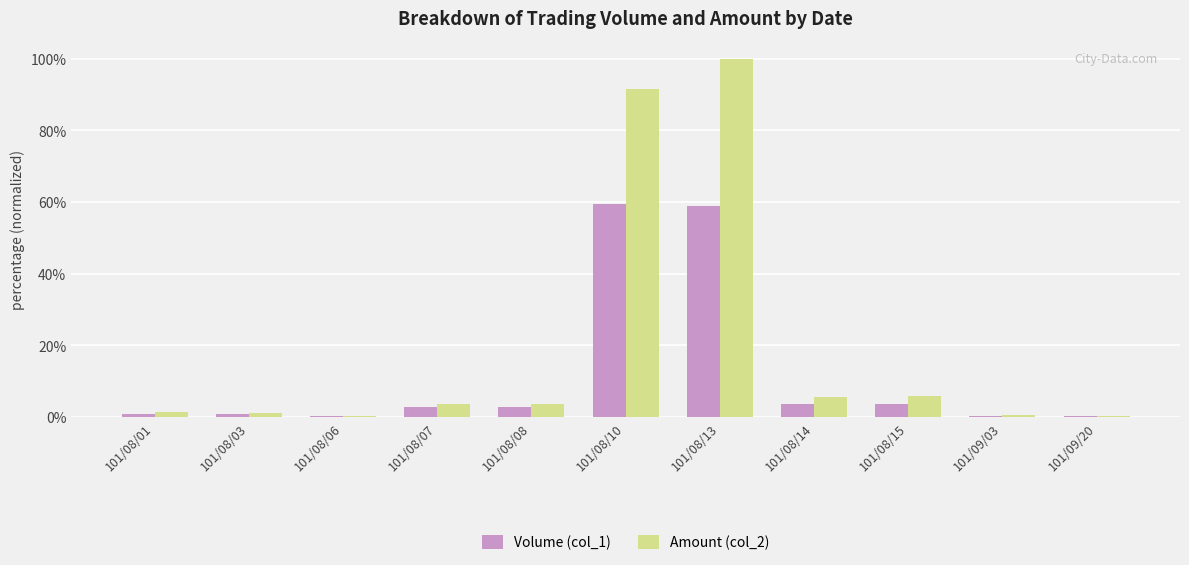

True or false: Volume (col_1) has a value of 27.2 at 101/08/13.

False